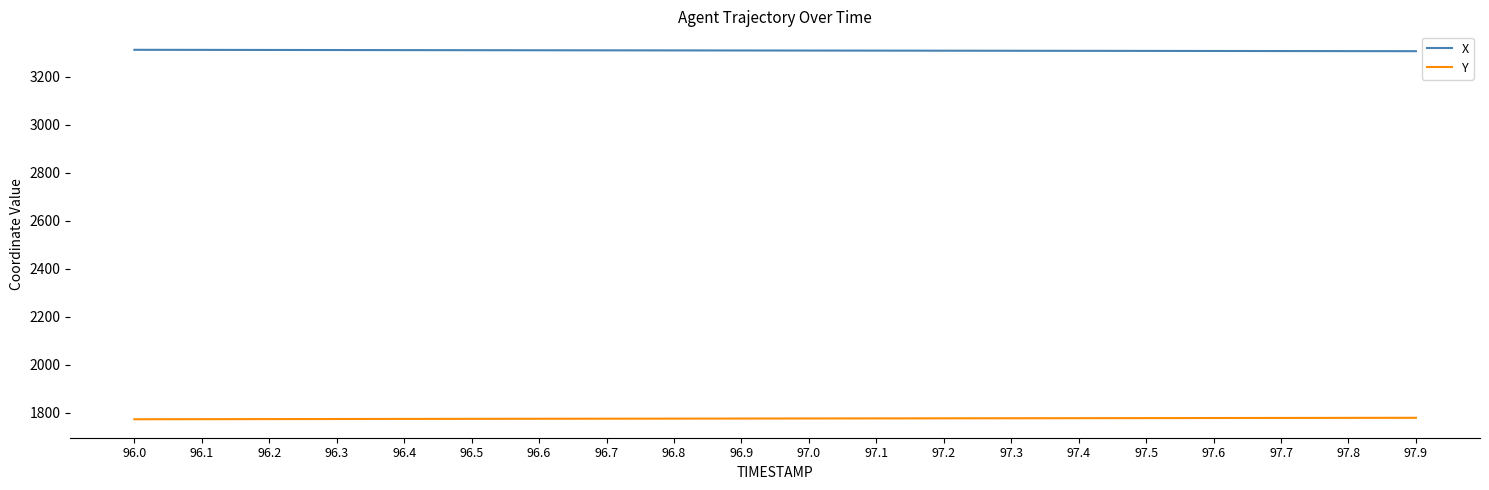

True or false: Y has a value of 1772.6 at 96.2.

True